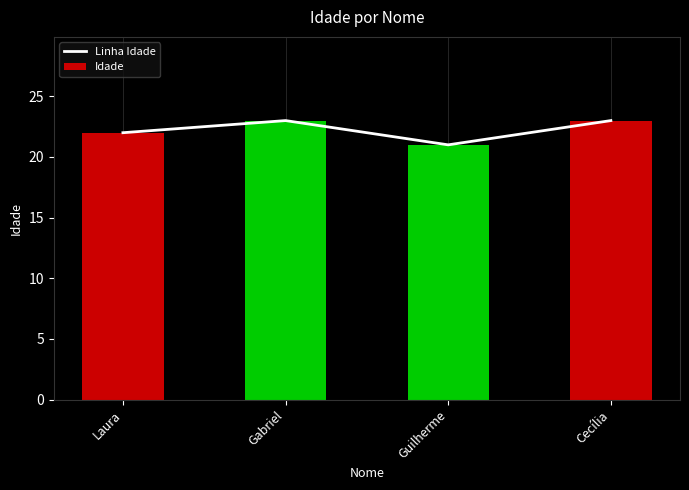

Between Laura and Guilherme, which series saw the biggest shift?

Linha Idade